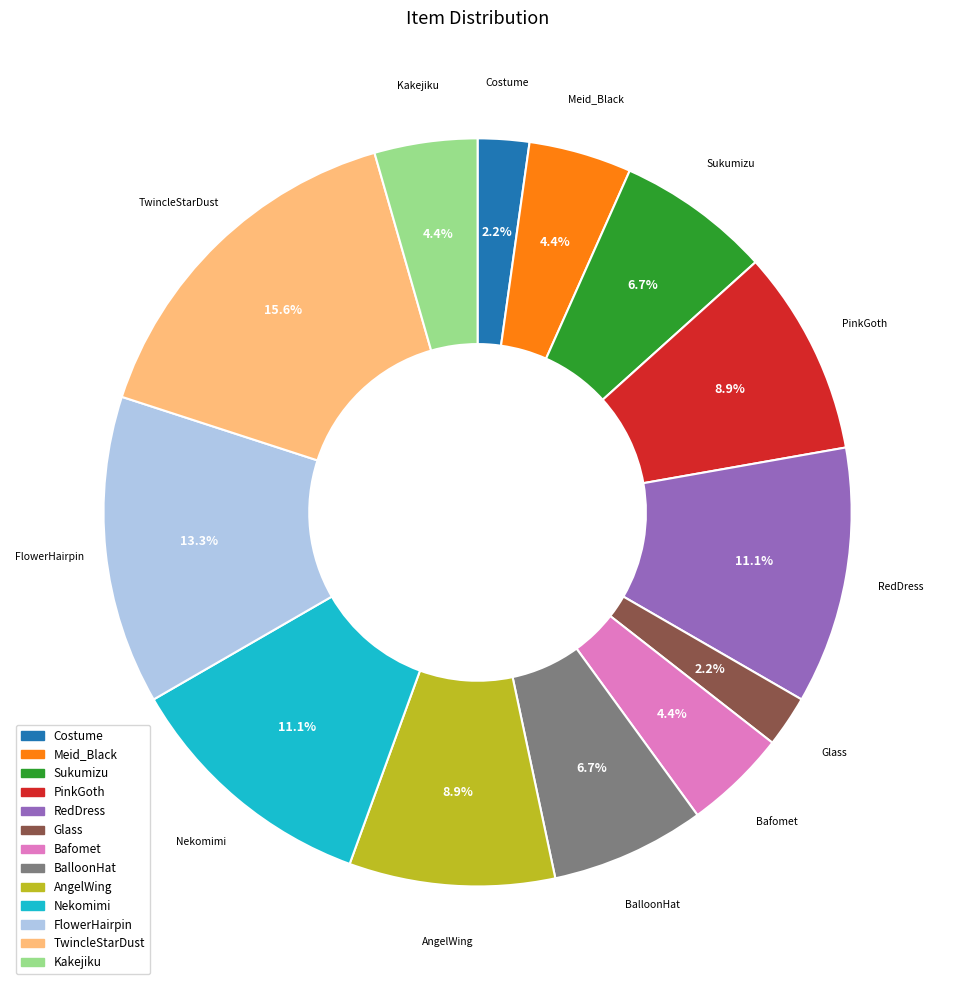

What portion of the pie excludes Sukumizu?

93.3%